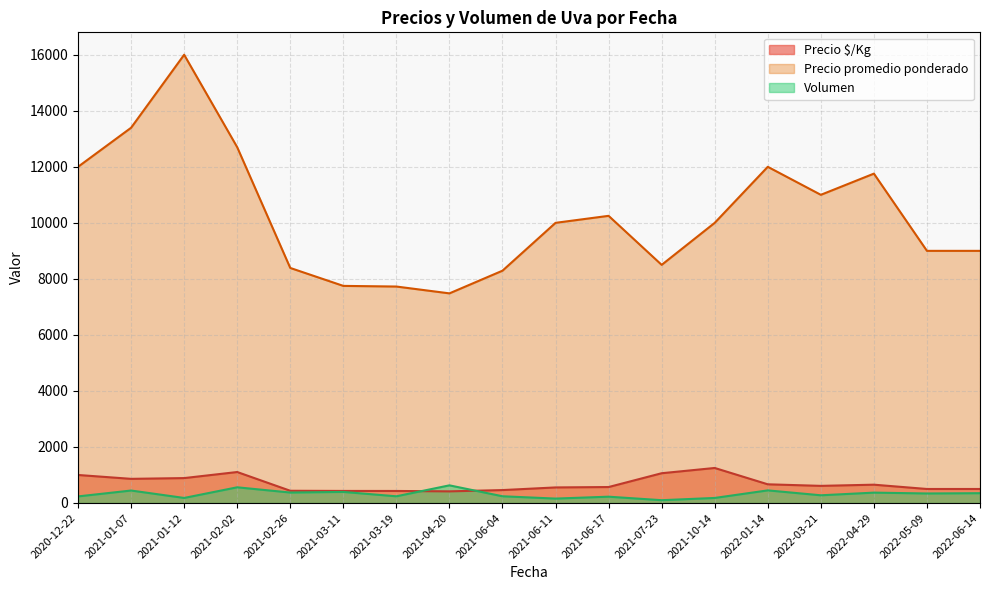

Does the chart display data point markers on the line(s)?

No